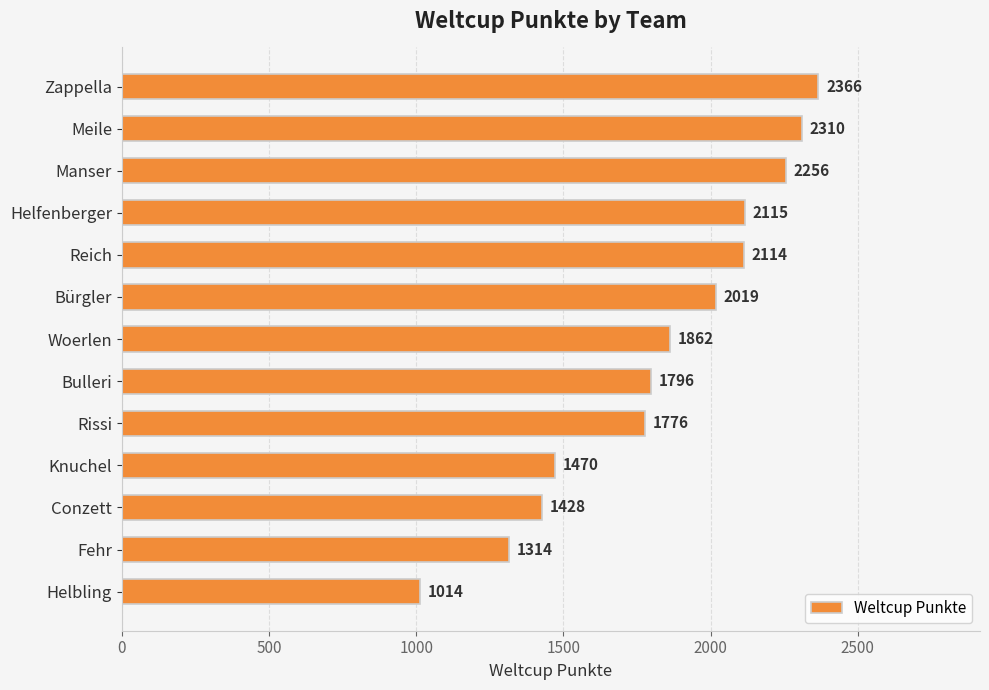

What is the sum of all values?

23840